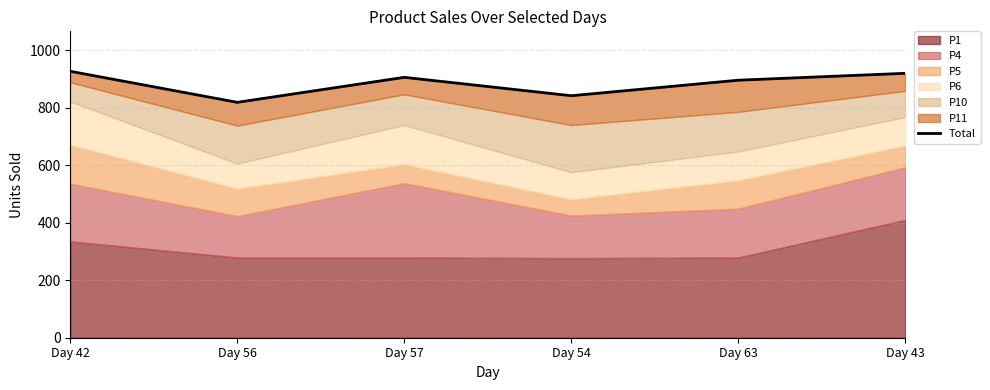

What is the smallest value displayed?

819